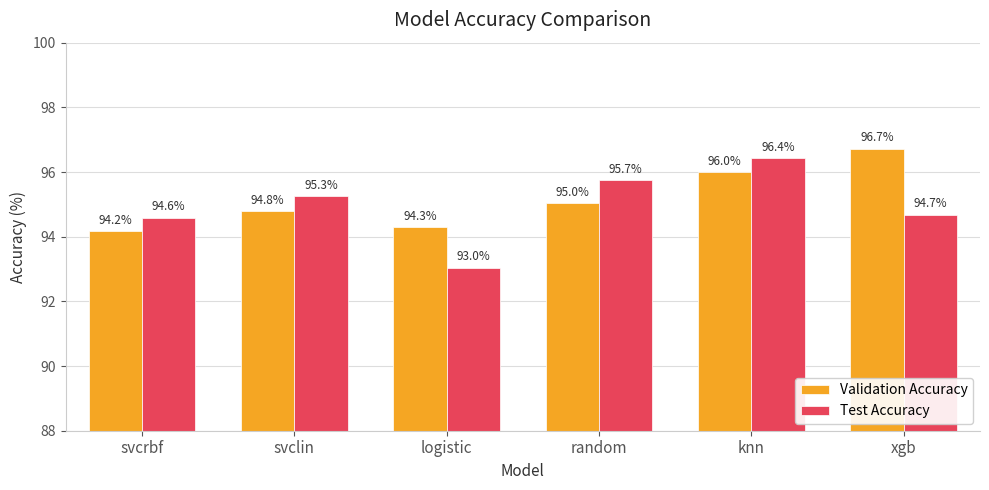

How many data points in Validation Accuracy are less than 95?

3